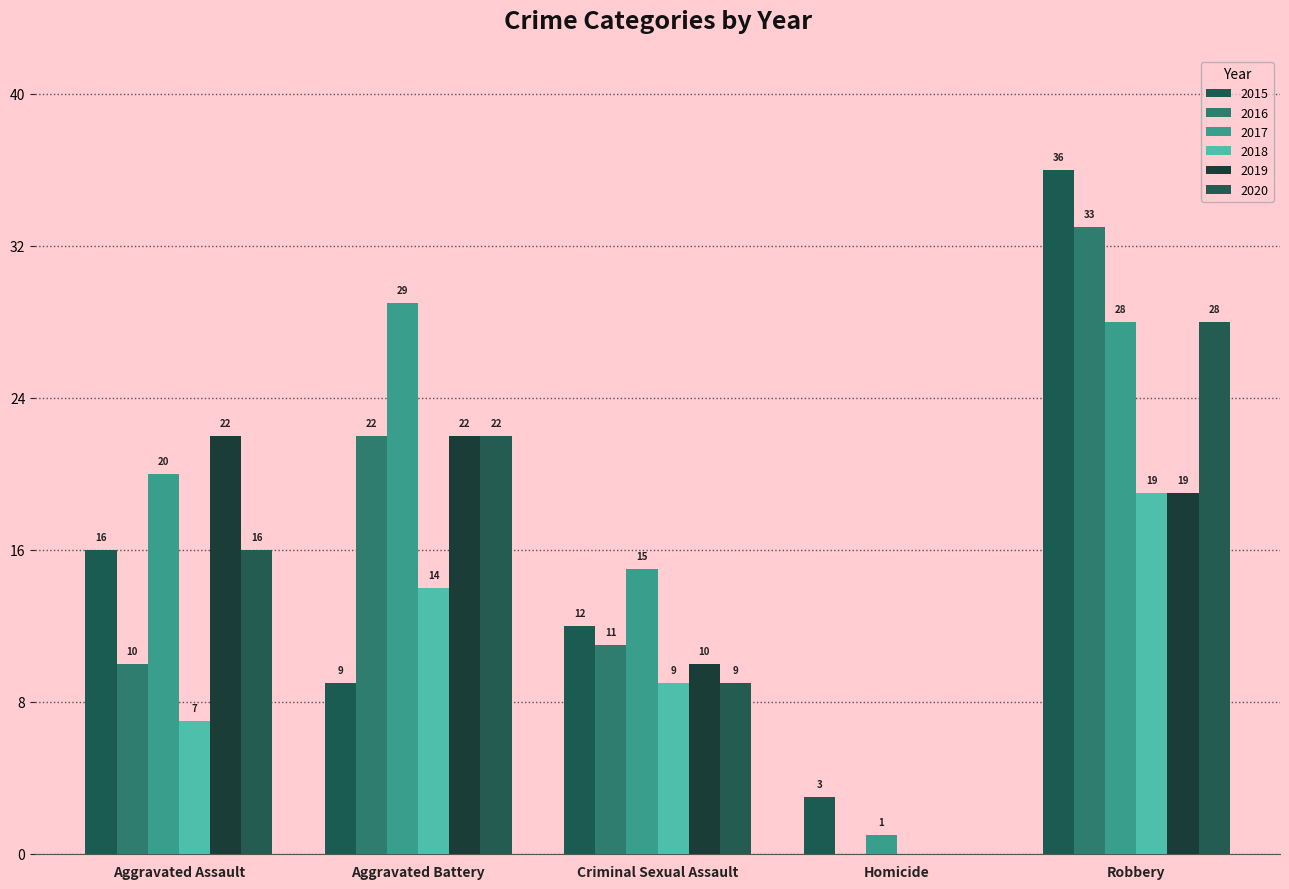

What is the maximum value for 2020?

28